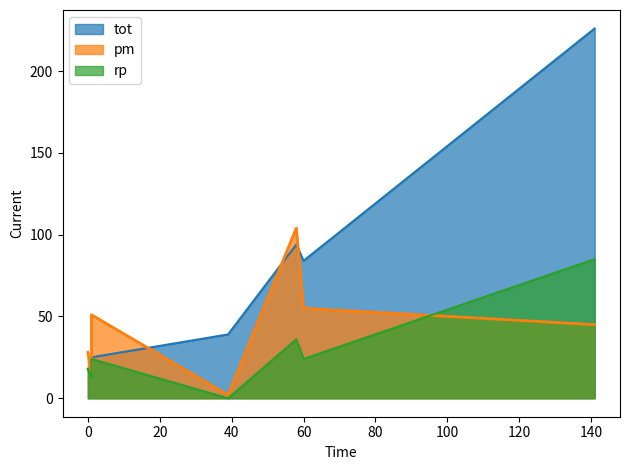

Between PVEM and MC, which series saw the biggest shift?

pm